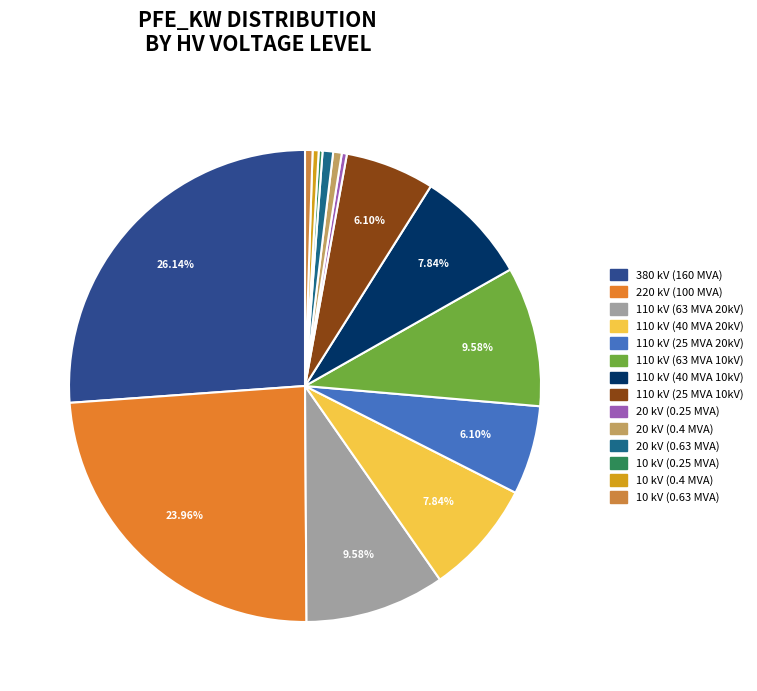

Rank the categories by value from lowest to highest.

10, 20, 10, 10, 20, 20, 110, 110, 110, 110, 110, 110, 220, 380